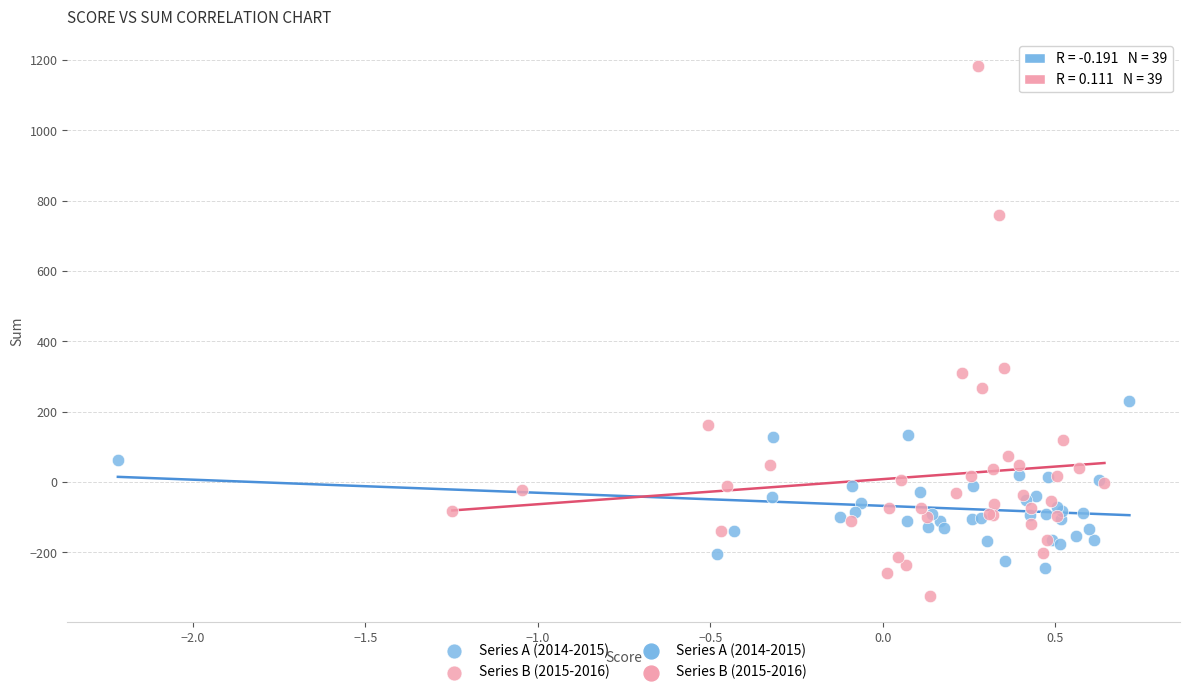

Which series reaches the maximum Y coordinate?

Series B (2015-2016)